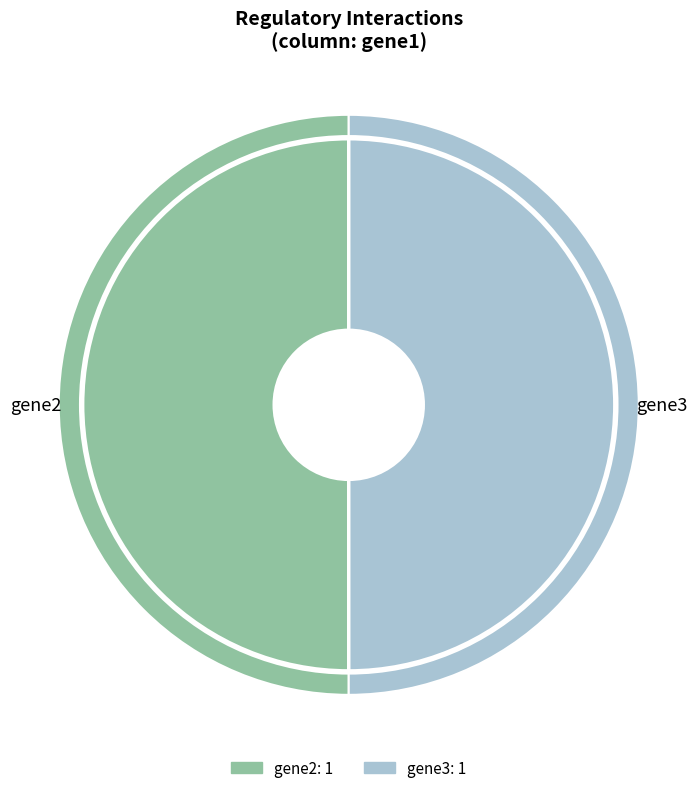

Which slice is the largest?

gene2